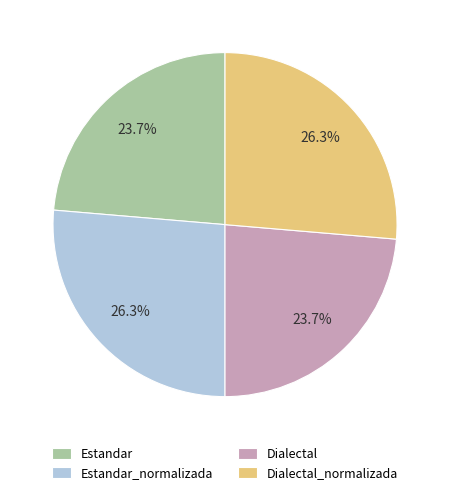

What is the ratio of the value at Dialectal to the value at Dialectal_normalizada?

0.9